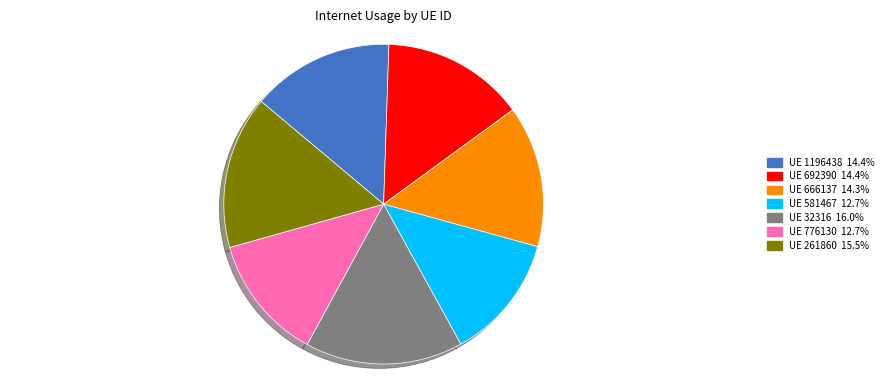

Is there any slice that represents more than half of the pie?

No